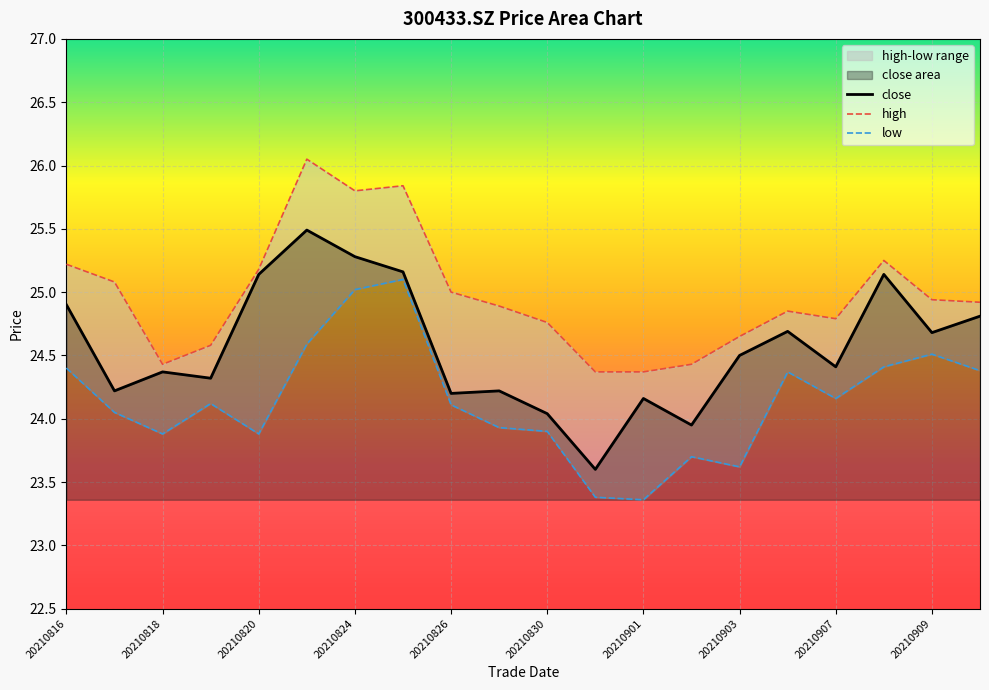

What is the highest value of the close series?

25.5